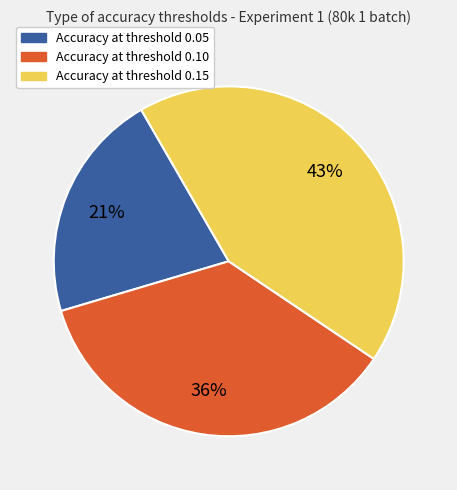

Is it true that Accuracy at threshold 0.05 is 21% of the pie?

True